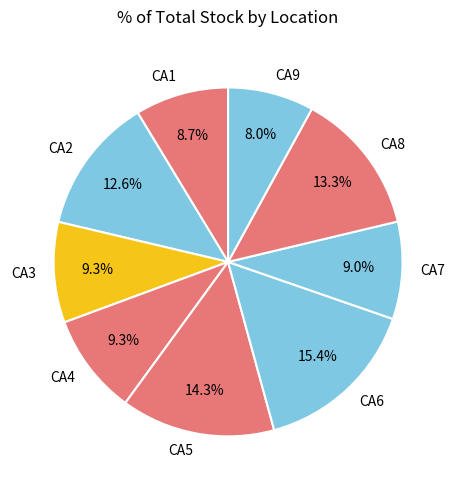

Combined, what portion of the pie is CA8 and CA1?

22.0%